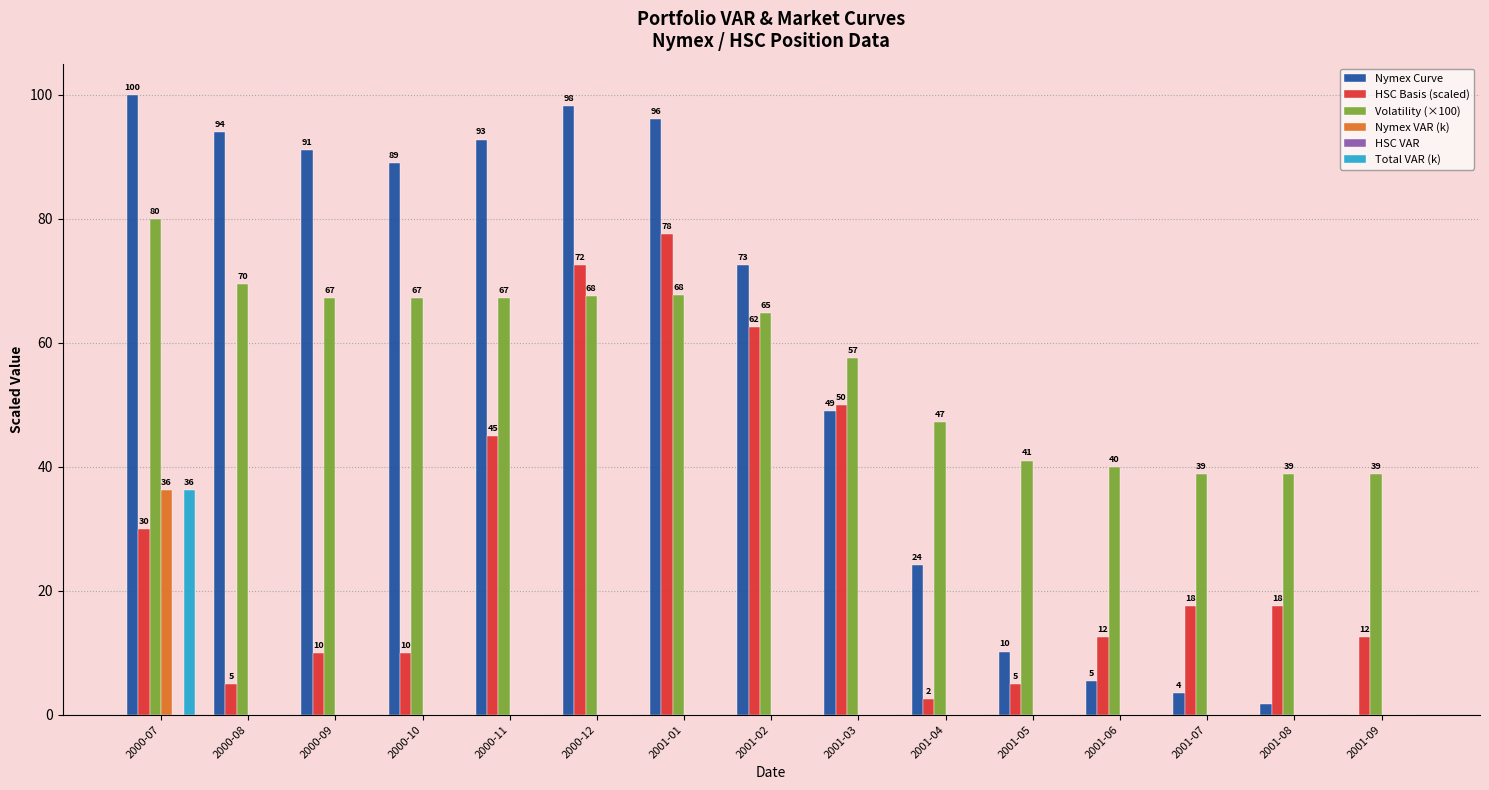

How many series are shown in this chart?

5